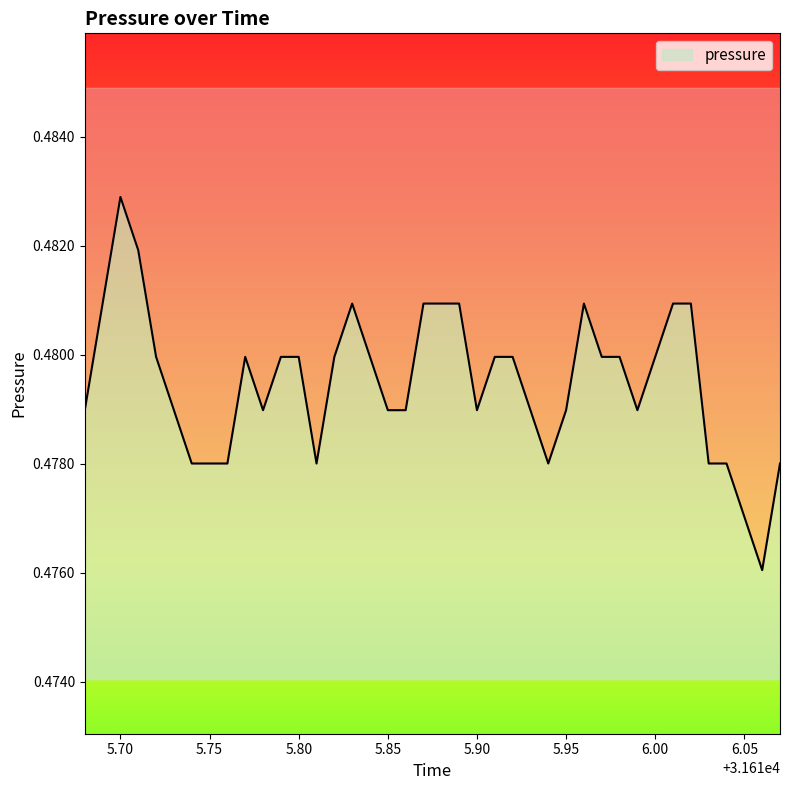

How many interior local peaks (higher than both neighbors) does the data have?

4